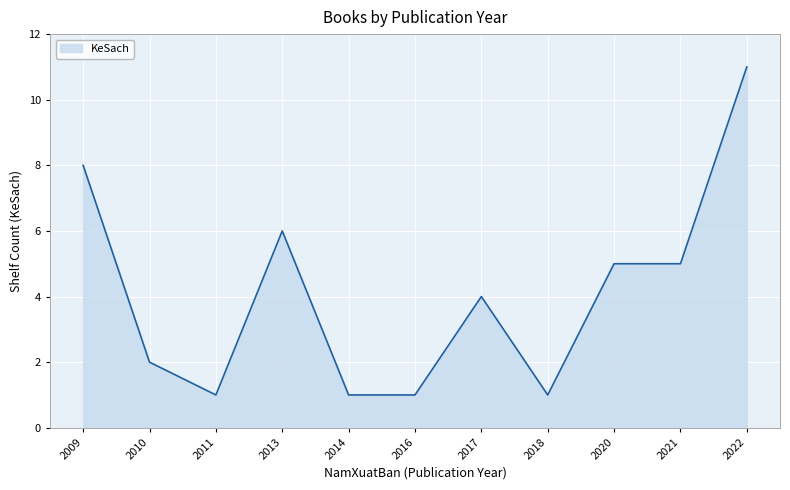

The chart shows a value of 2 at 2010. True or false?

True